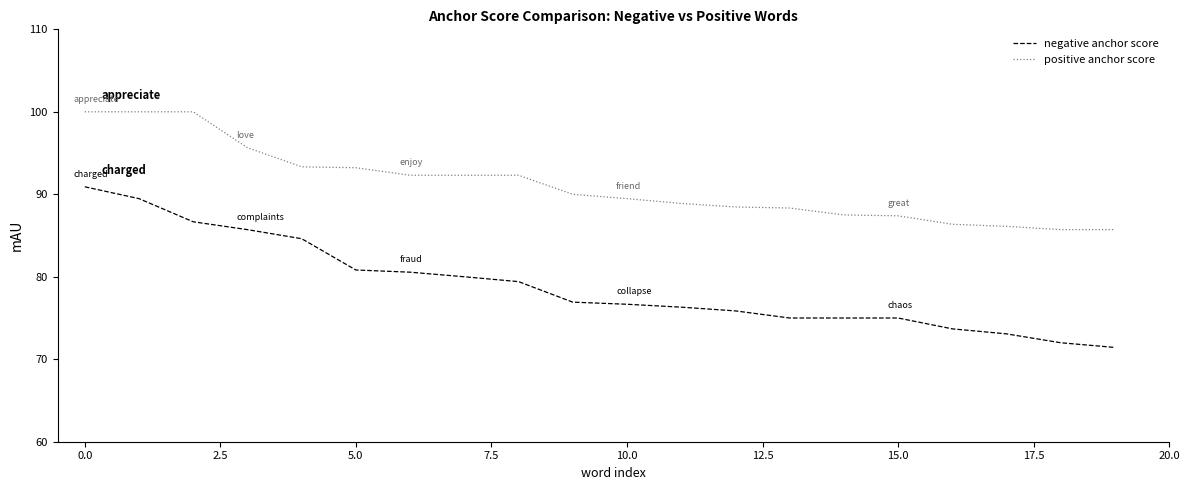

Which series has the largest total across all categories?

positive anchor score